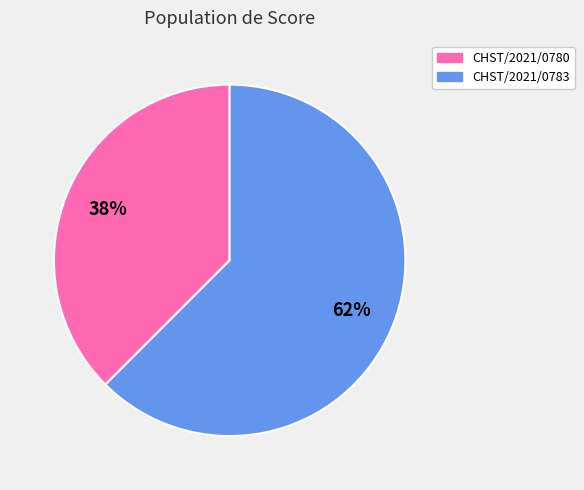

Which category accounts for the majority?

CHST/2021/0783